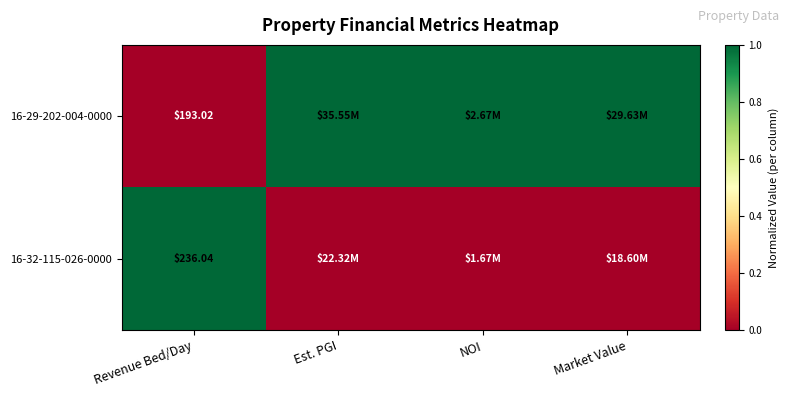

The 16-32-115-026-0000 series shows 0 at NOI. True or false?

False